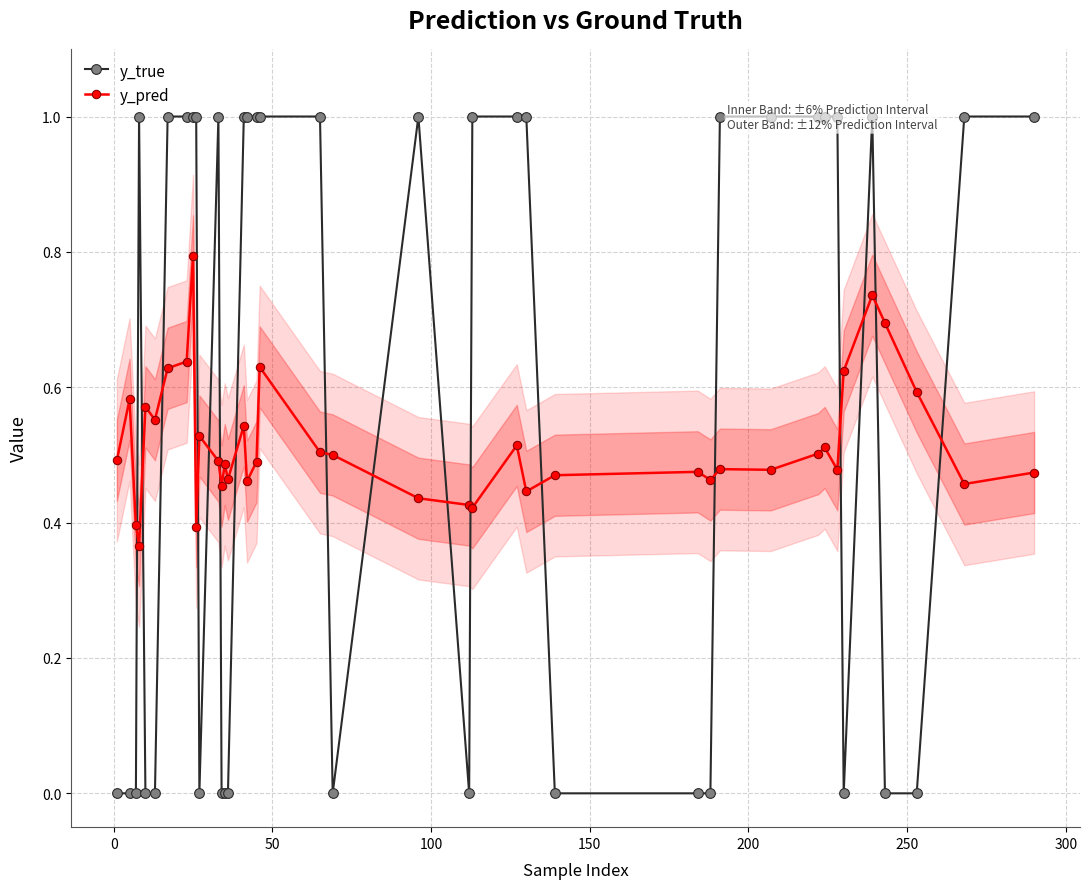

Rank the series by their maximum value, from lowest to highest.

y_pred, y_true